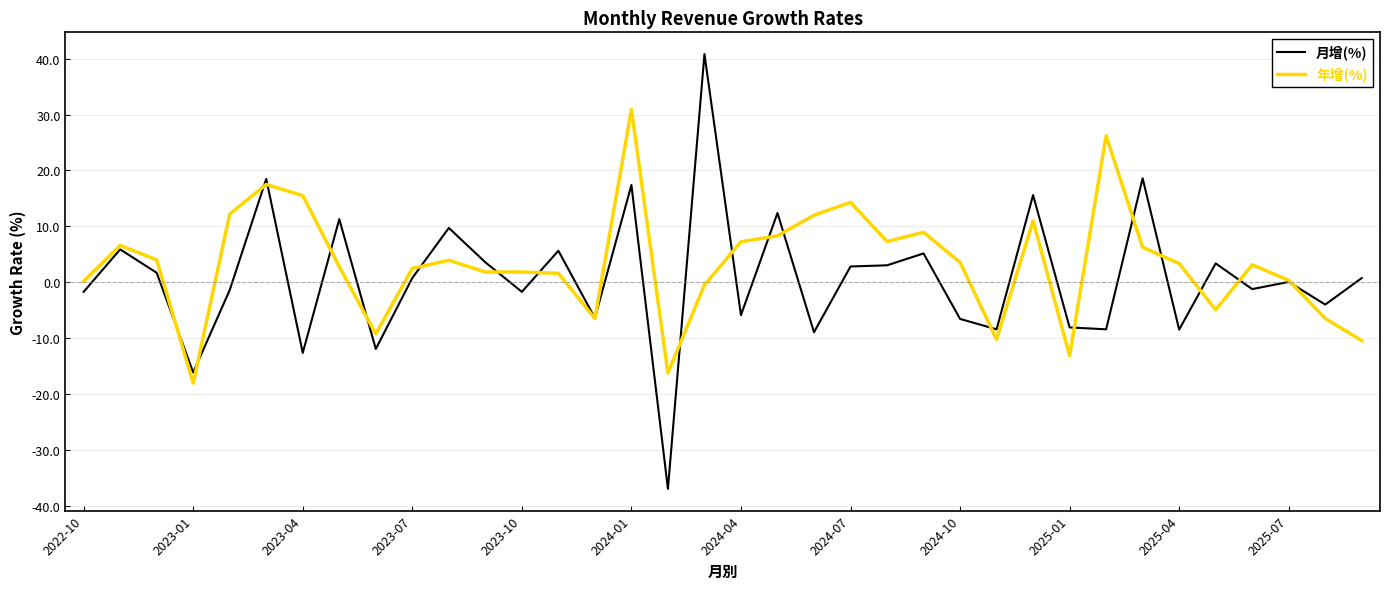

What is the maximum value shown in the chart?

40.8